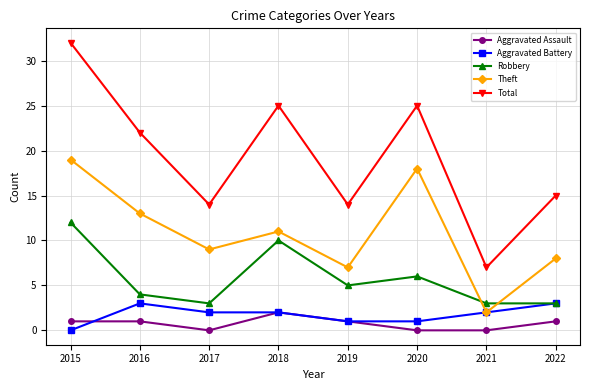

How many data points does each series have?

8